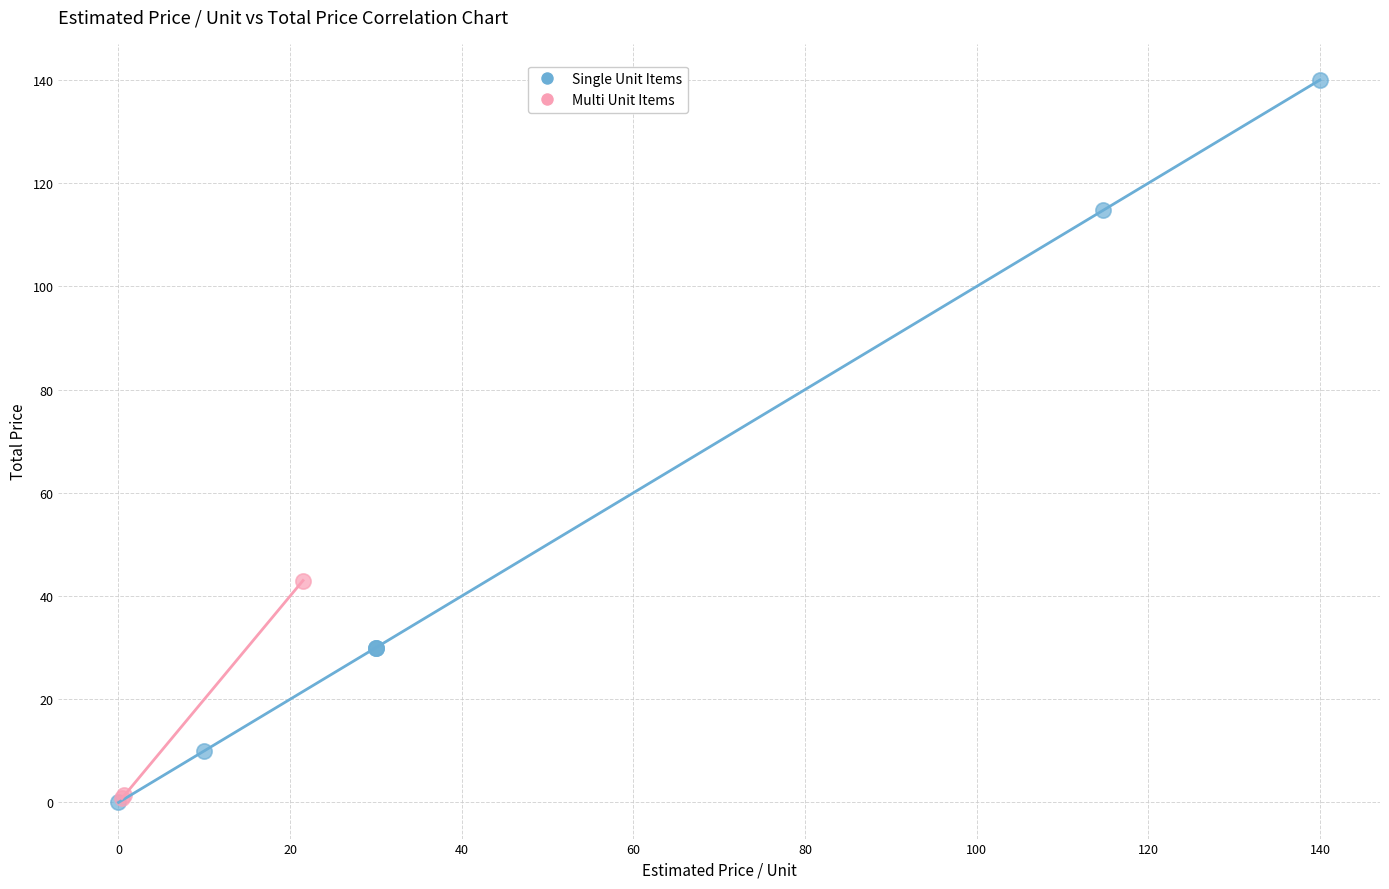

Which series reaches the maximum Y coordinate?

Single Unit Items